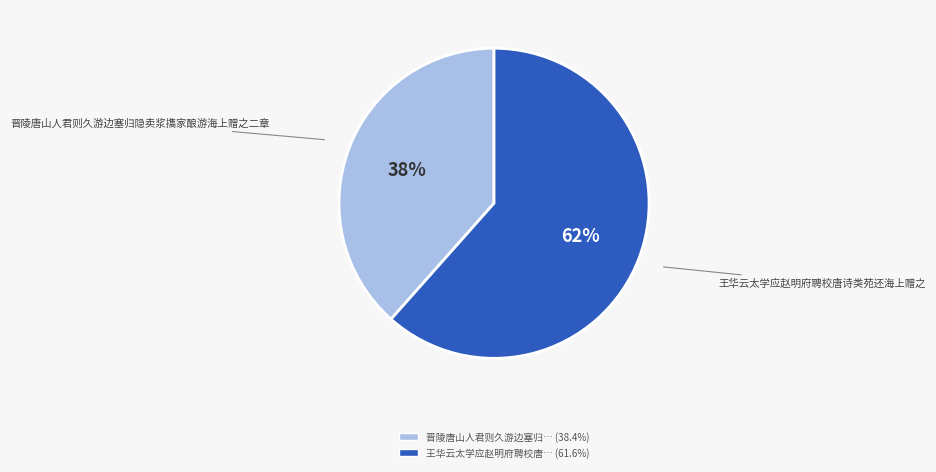

Does any single category account for the majority?

Yes